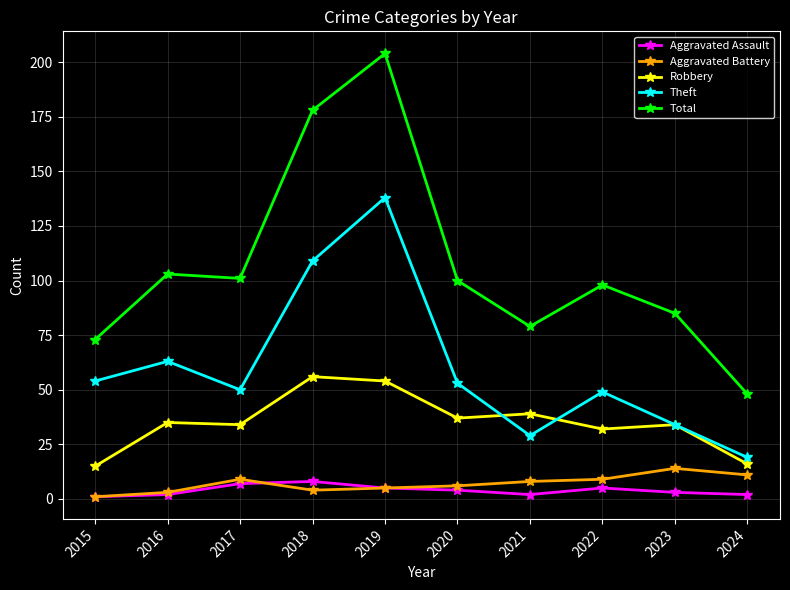

True or false: Total and Robbery intersect in this chart.

False